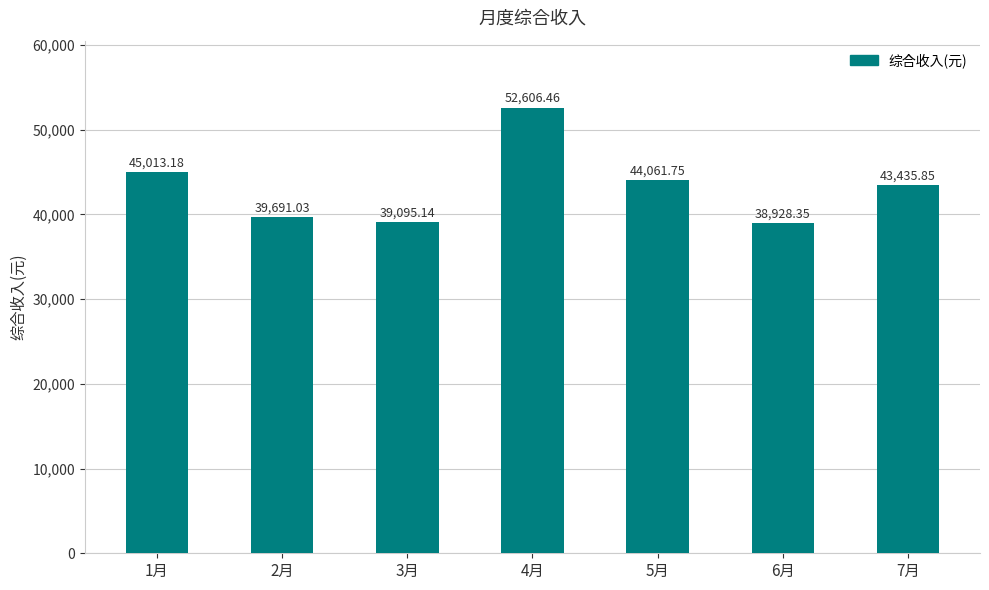

Rank the categories by value from highest to lowest.

4月, 1月, 5月, 7月, 2月, 3月, 6月